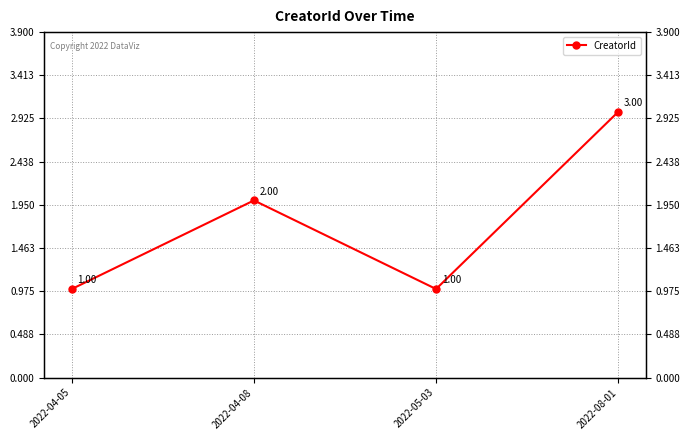

Is it true that the value at 2022-05-03 is 1?

False